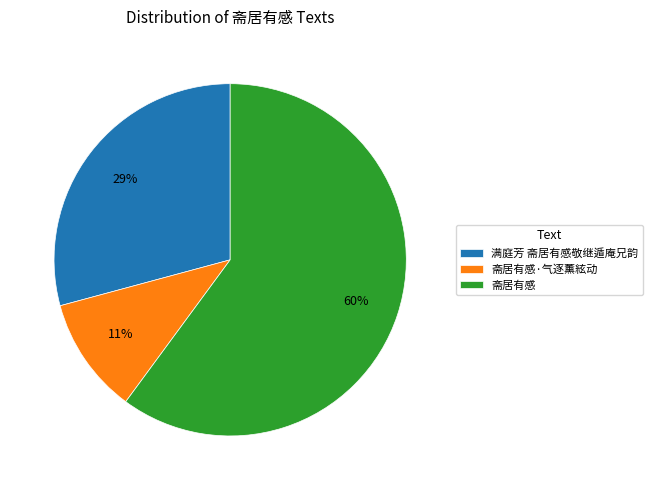

What is the ratio of the value at 满庭芳 斋居有感敬继遁庵兄韵 to the value at 斋居有感?

0.5